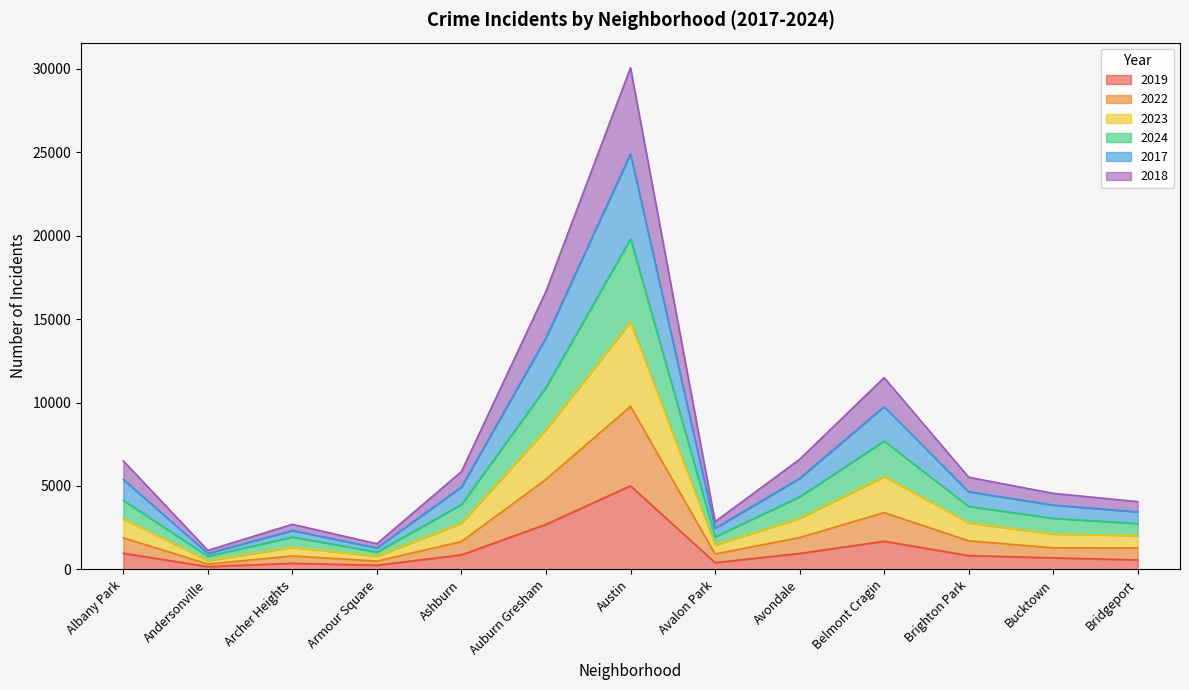

At which category does the chart reach its peak across all series?

Austin